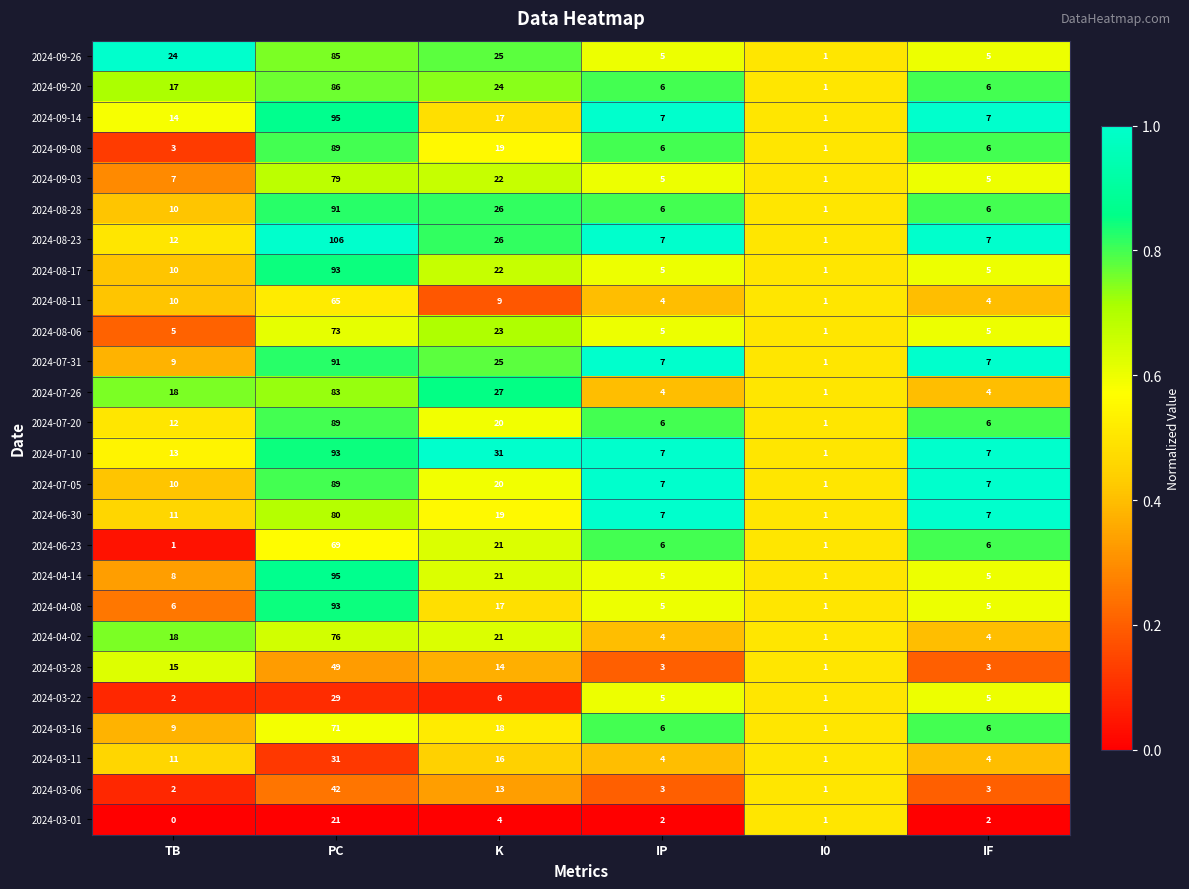

What is the maximum value shown in the chart?

106